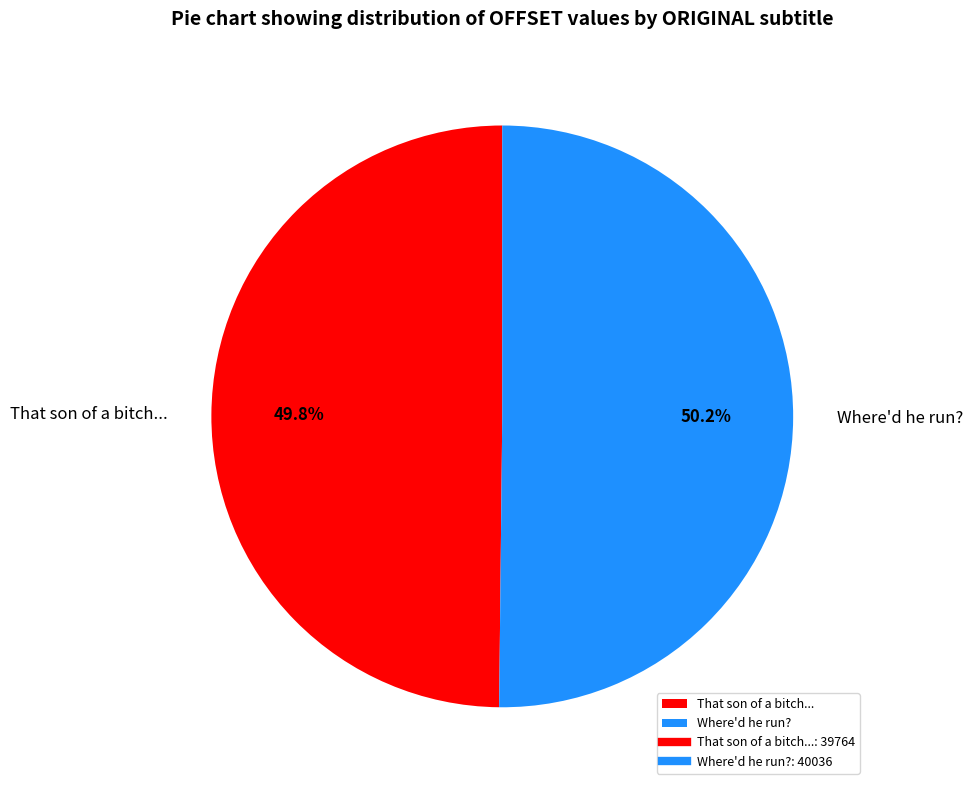

What percentage is NOT represented by That son of a bitch...?

50.2%